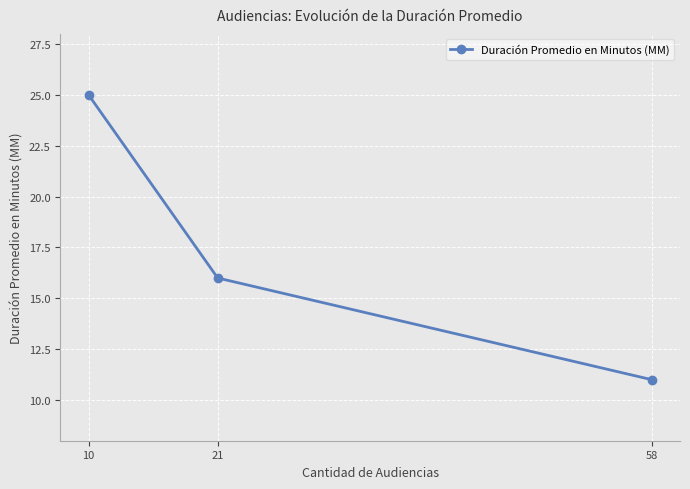

Reading left to right, transcribe all the data shown in this chart.

10=25	21=16	58=11